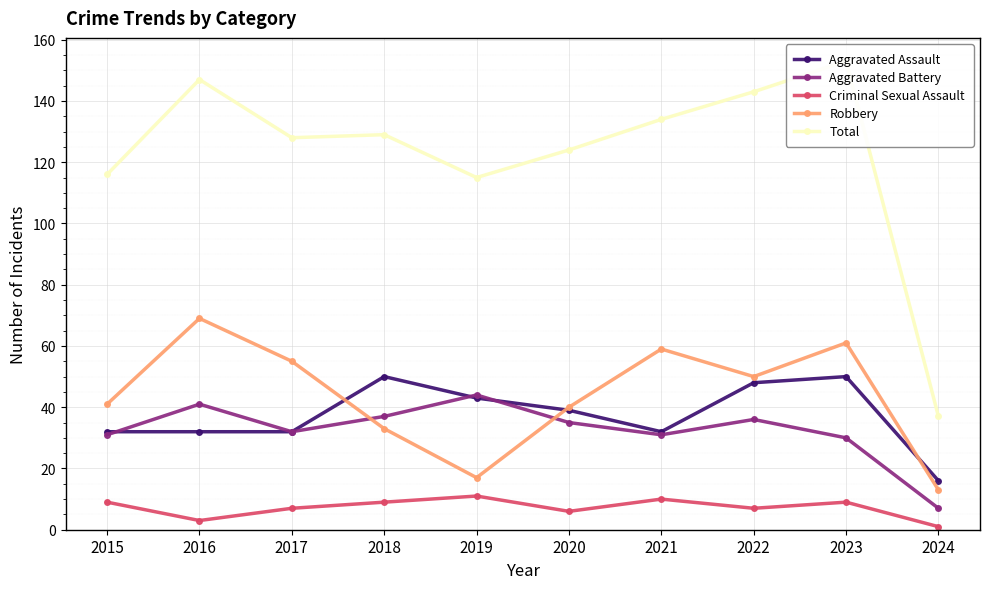

What is the highest value of the Robbery series?

69